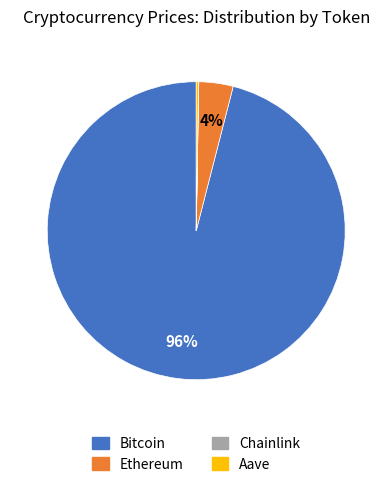

Is Bitcoin the majority of the pie?

Yes